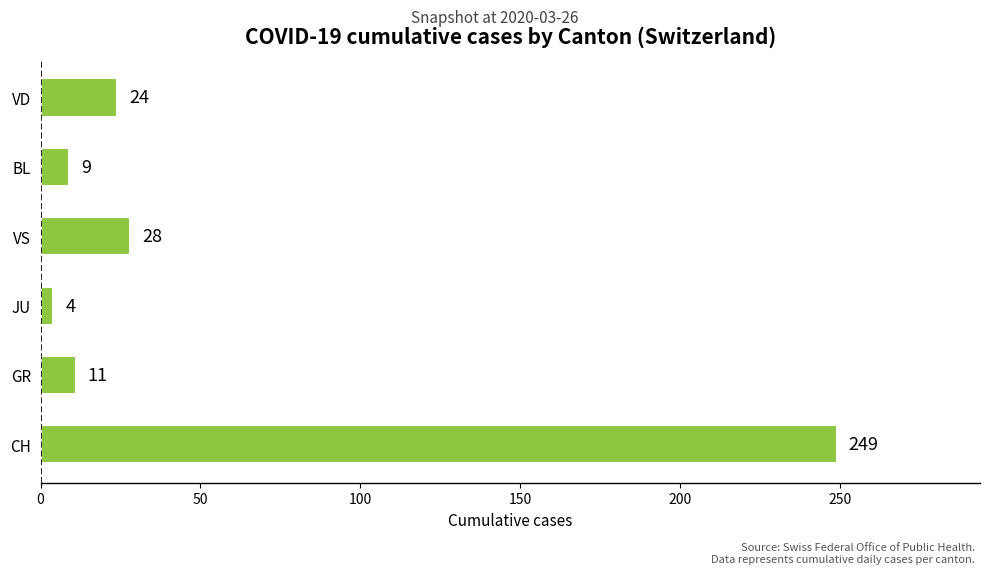

The value at VS is 9. True or false?

False